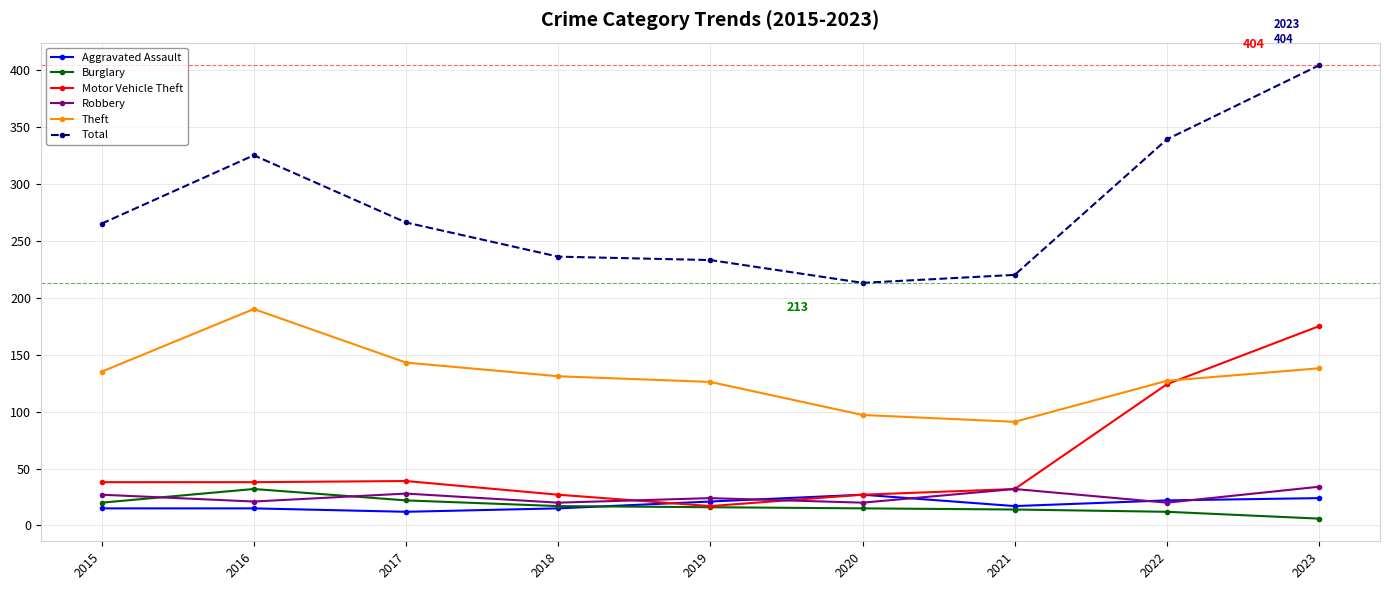

What is the value of the Theft point at the 1st from the left?

135